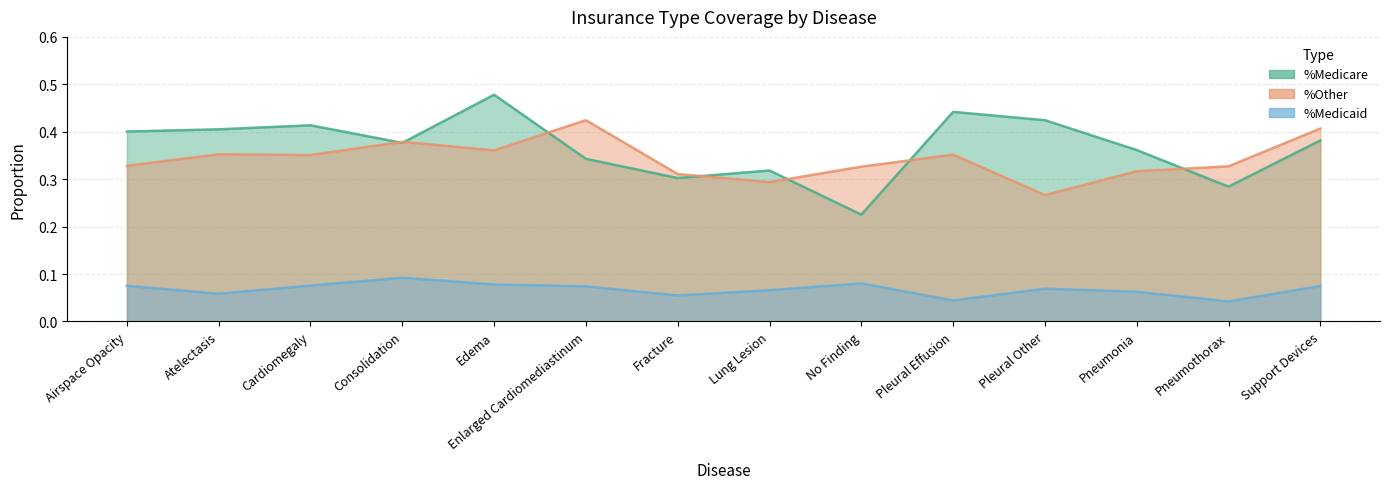

What position from the left is Edema?

5